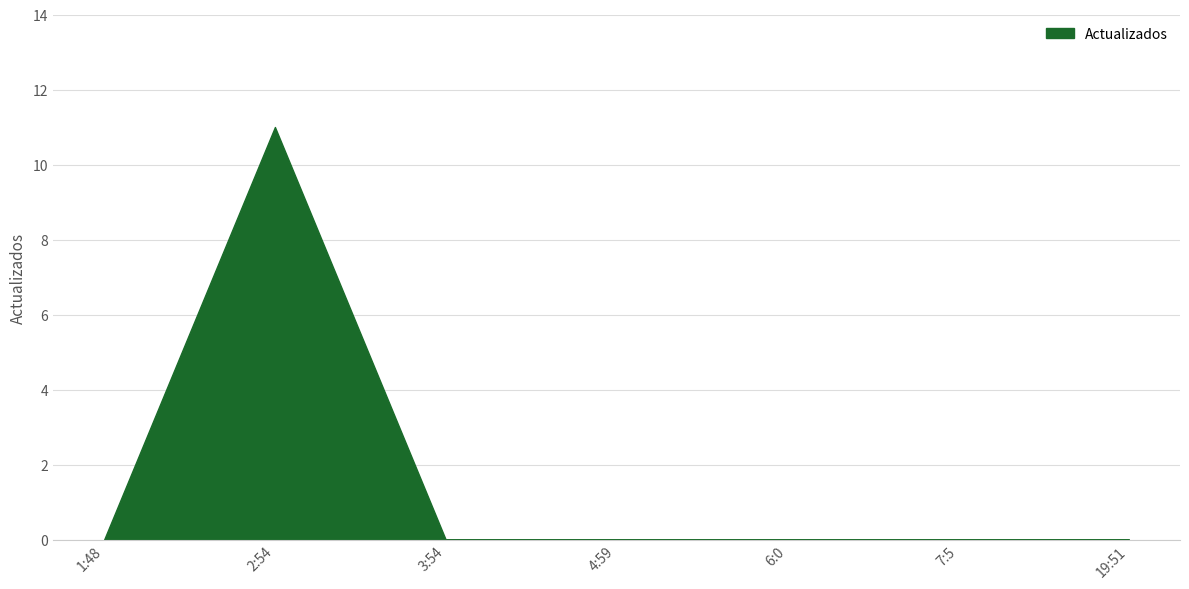

The chart shows a value of 6 at 2:54. True or false?

False